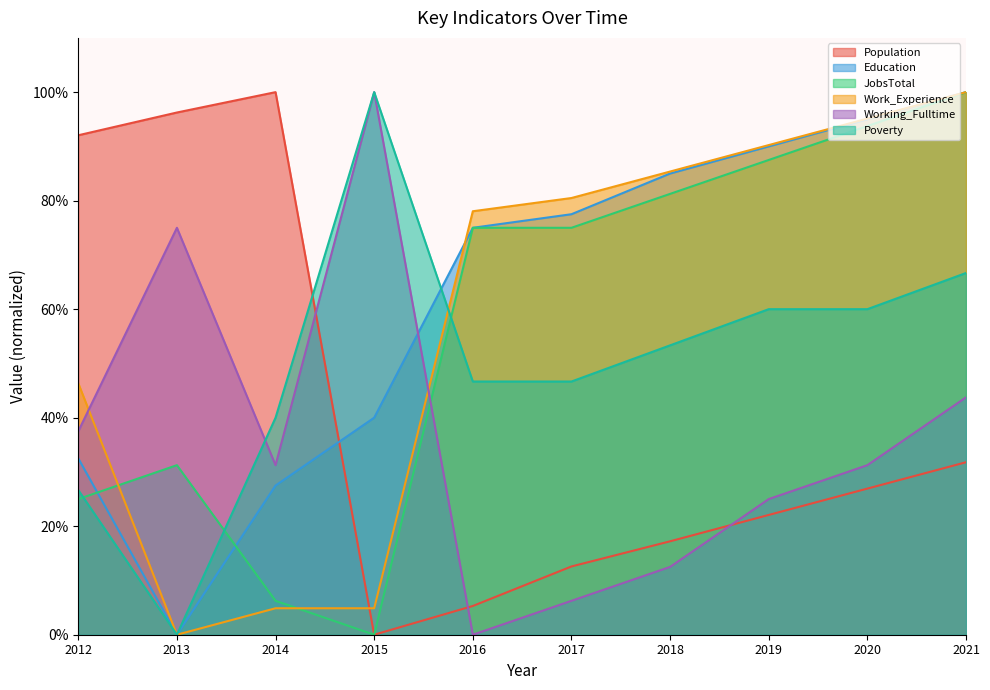

Which has a higher value, 2018 or 2014?

2014